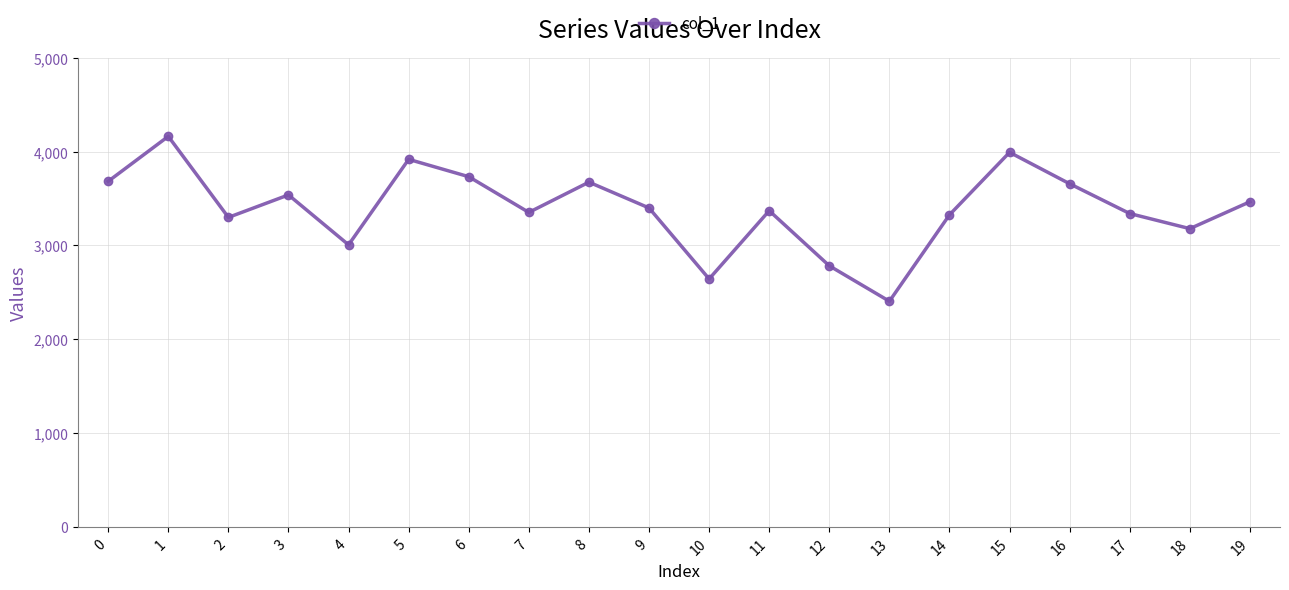

What is the maximum value shown in the chart?

4162.6